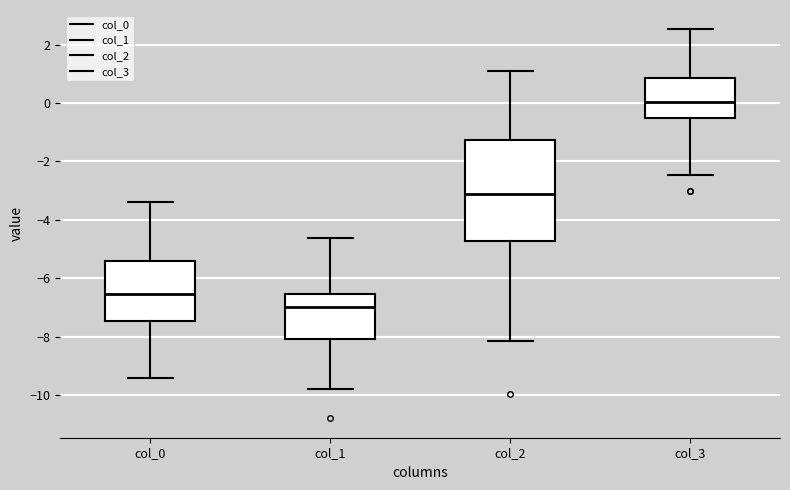

Comparing the boxes themselves (not the whiskers), which one is the tallest?

col_2